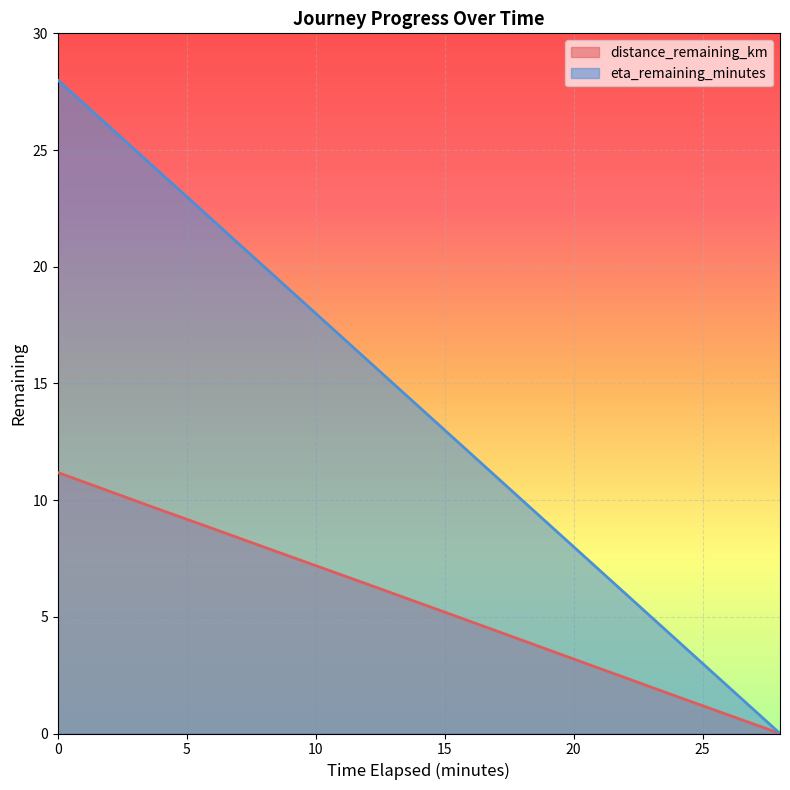

Which series has the largest range (max minus min)?

eta_remaining_minutes